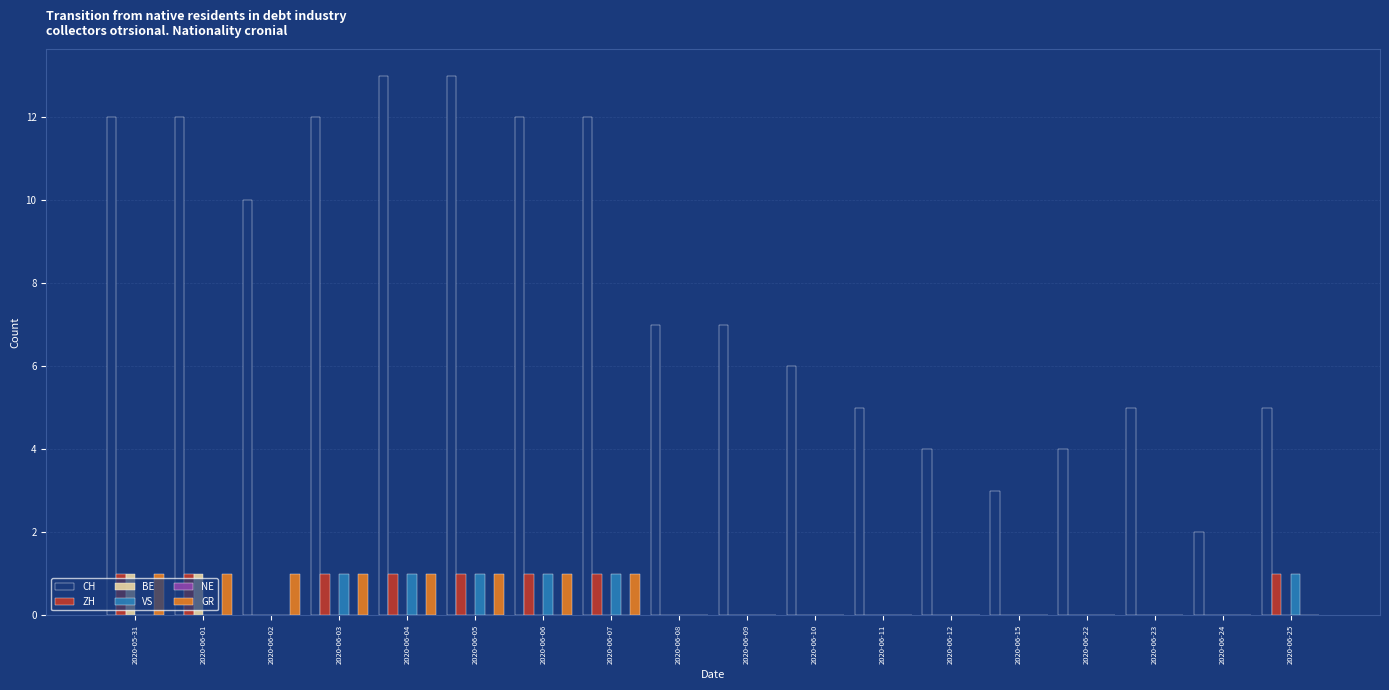

What is the total value across all series at 2020-06-06?

15